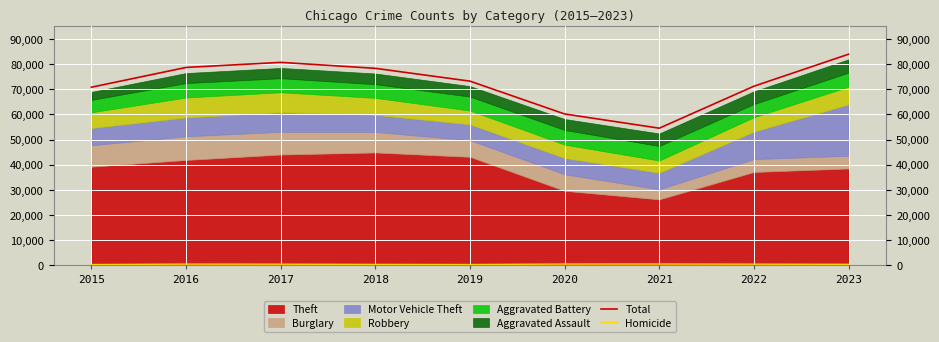

True or false: Total and Homicide cross at least once.

False